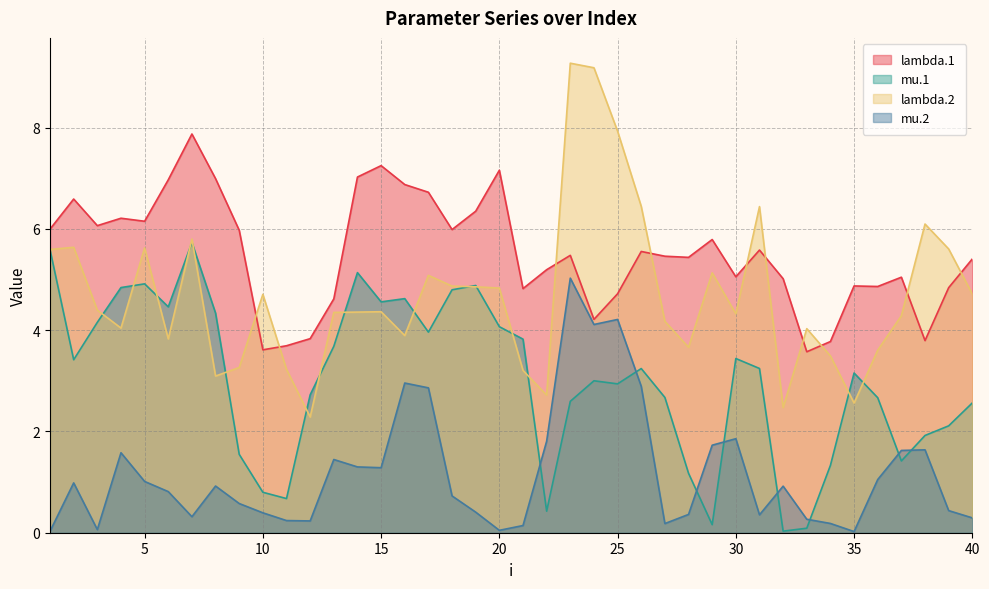

What is the maximum value shown in the chart?

9.3